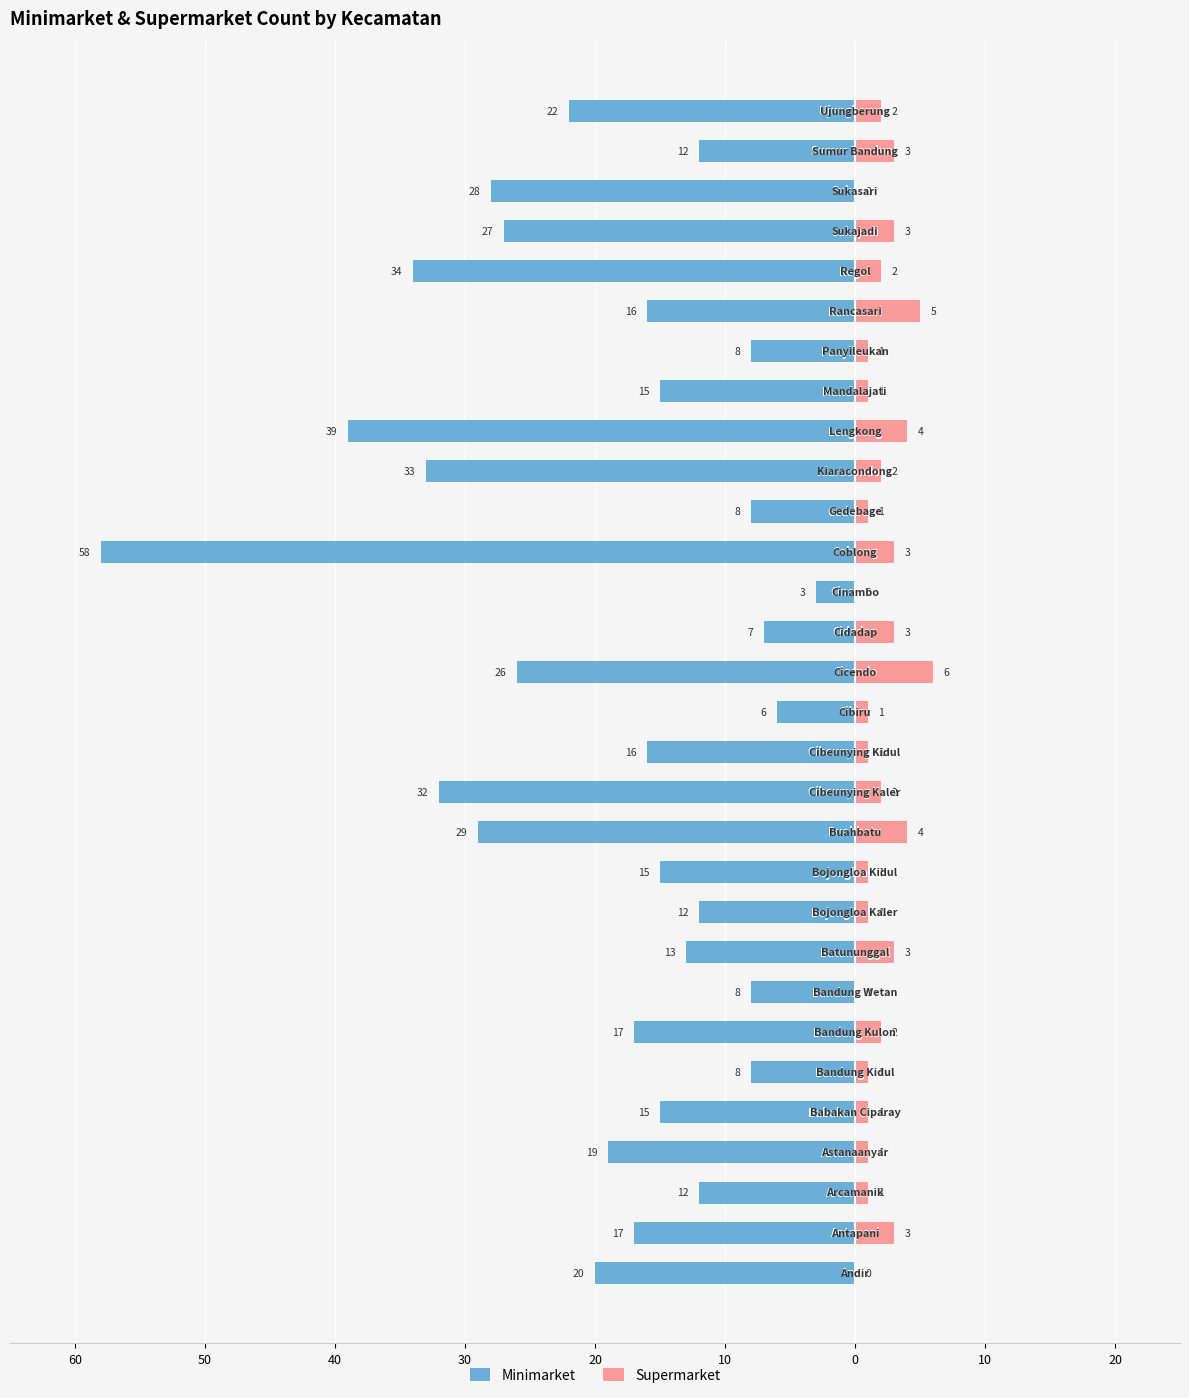

Is it true that Supermarket equals 3 at 60?

False